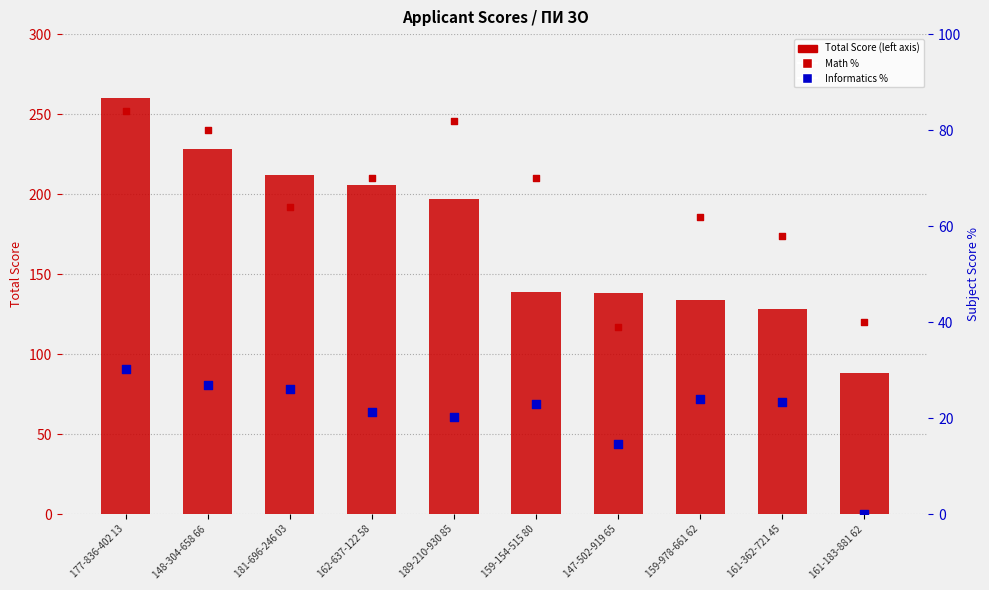

At how many categories does at least one series exceed 85?

10